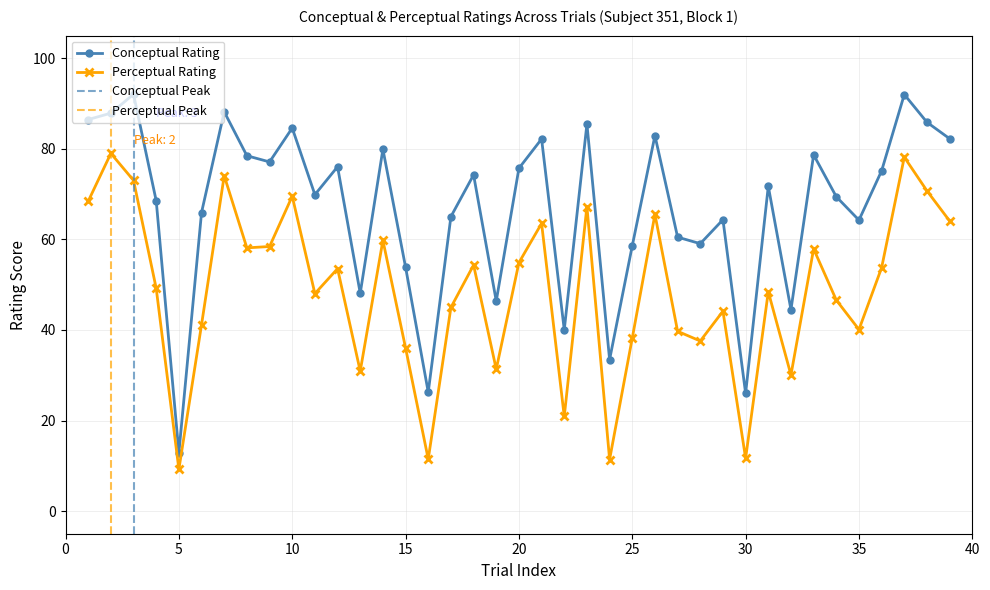

How many series are shown in this chart?

2